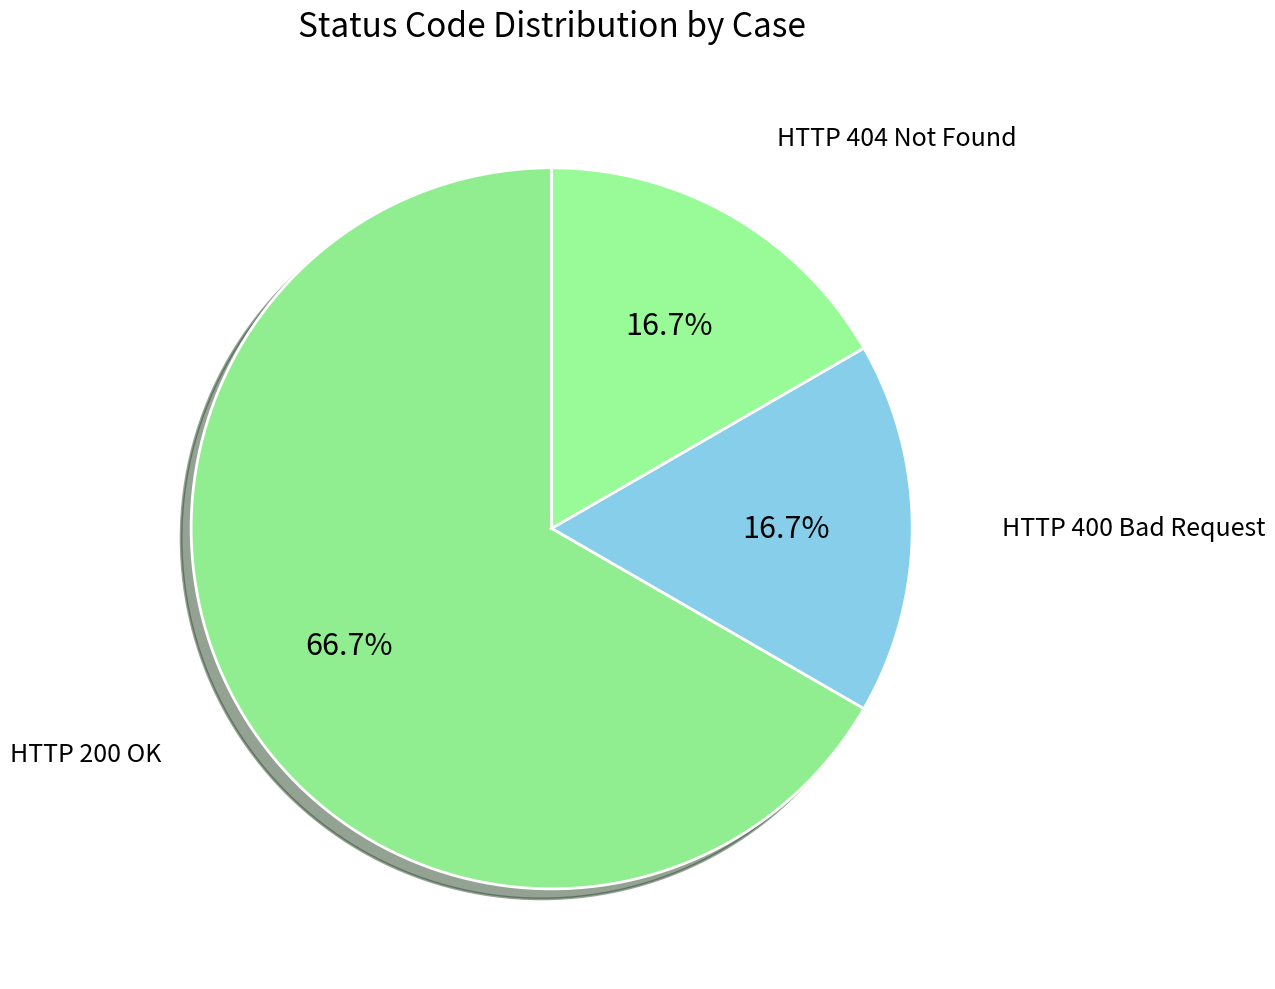

How many segments does this pie chart have?

3